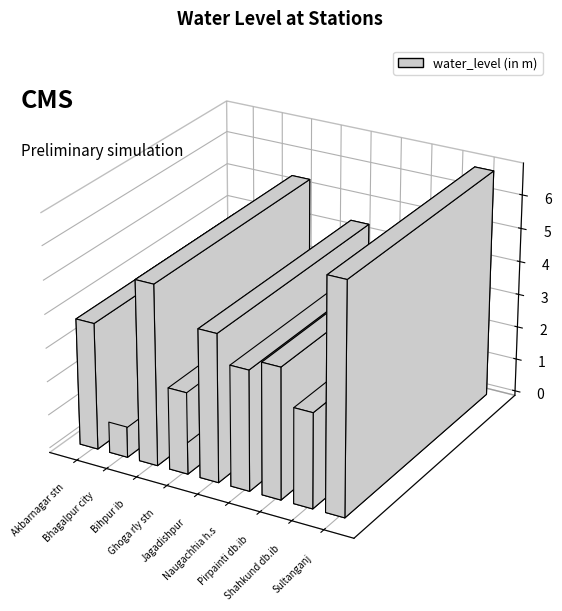

List the labels in order of value, smallest first.

Bhagalpur city, Ghoga rly stn, Shahkund db.ib, Naugachhia h.s, Akbarnagar stn, Pirpainti db.ib, Jagadishpur, Bihpur ib, Sultanganj